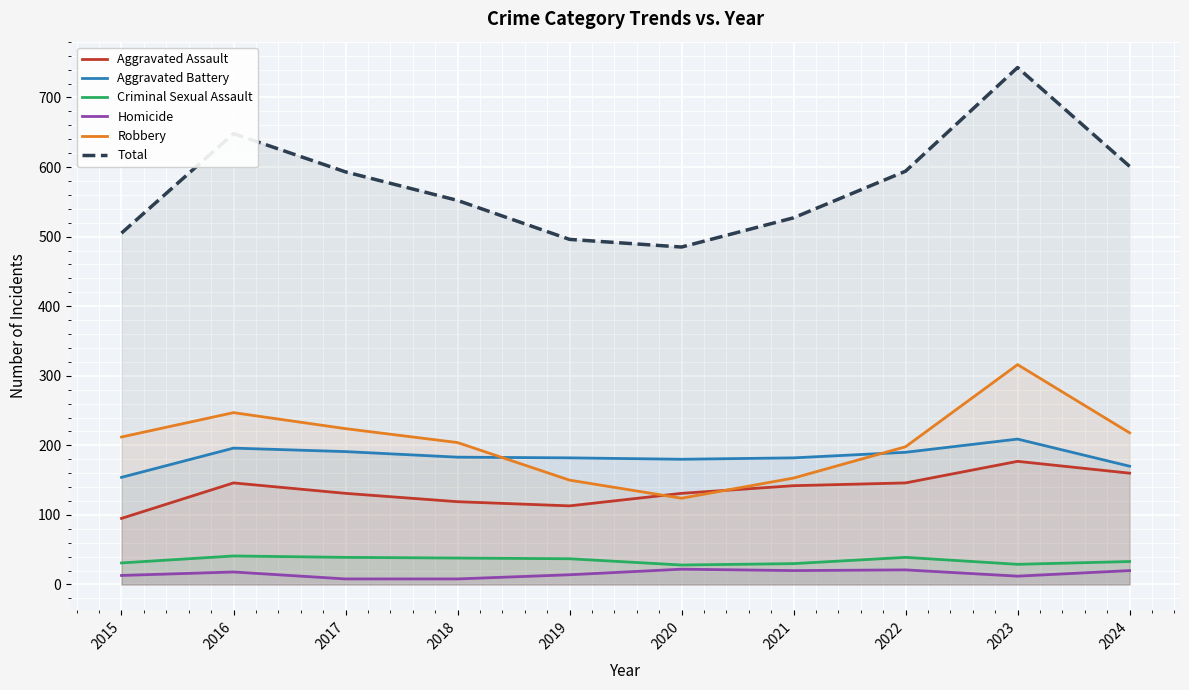

What is the value of the Aggravated Assault point at the 9th from the left?

177